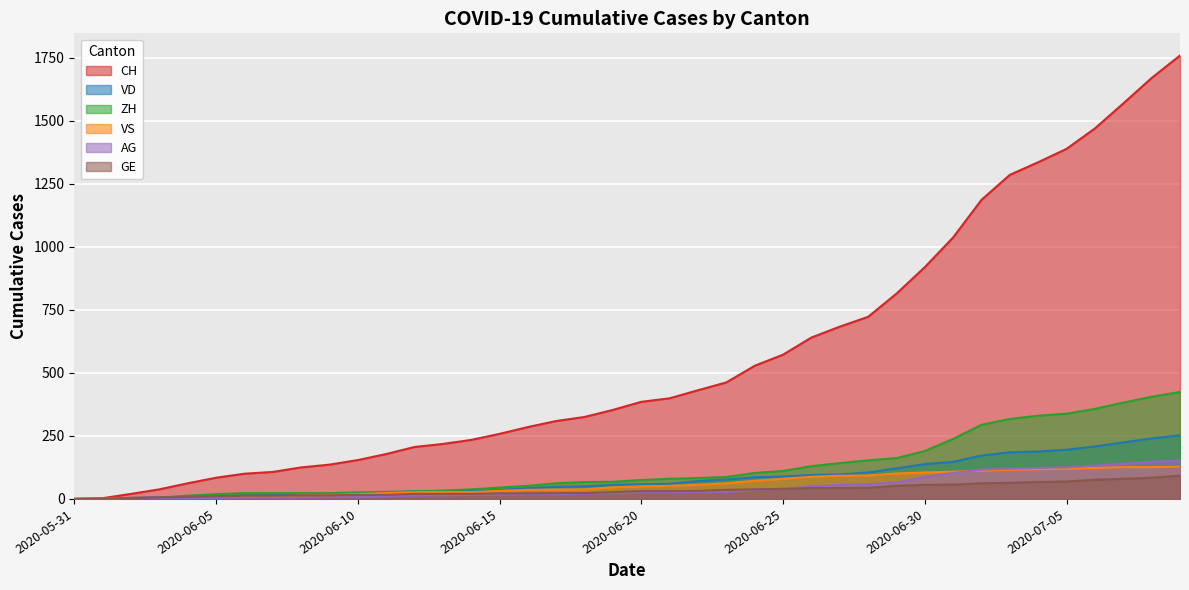

What is the sum of all VS values?

2300